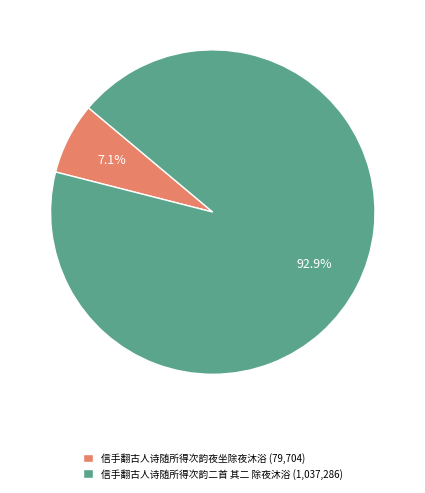

Is it true that 信手翻古人诗随所得次韵夜坐除夜沐浴 is 7% of the pie?

True